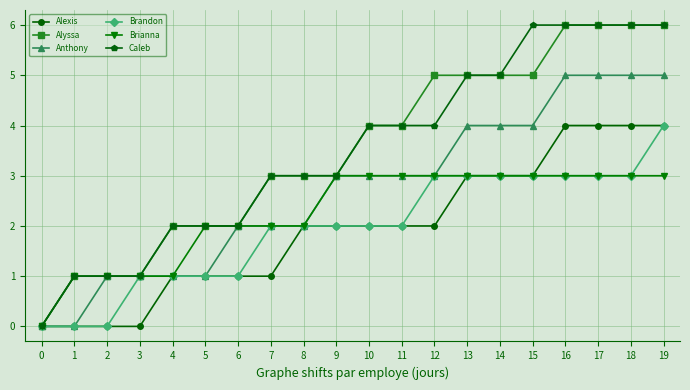

How many lines are shown in the chart?

6